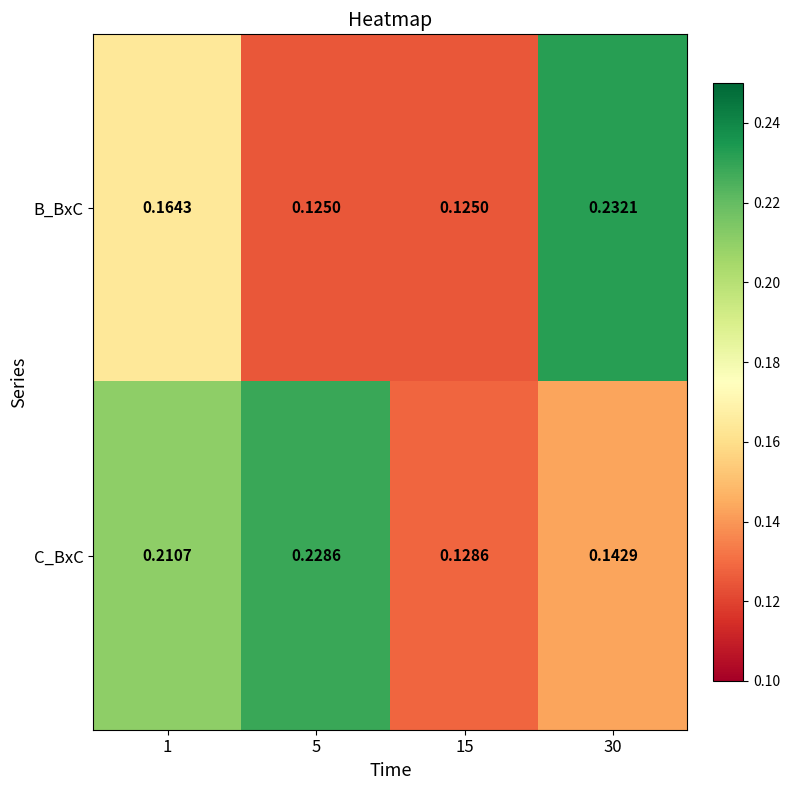

Which series has the largest total across all categories?

C_BxC